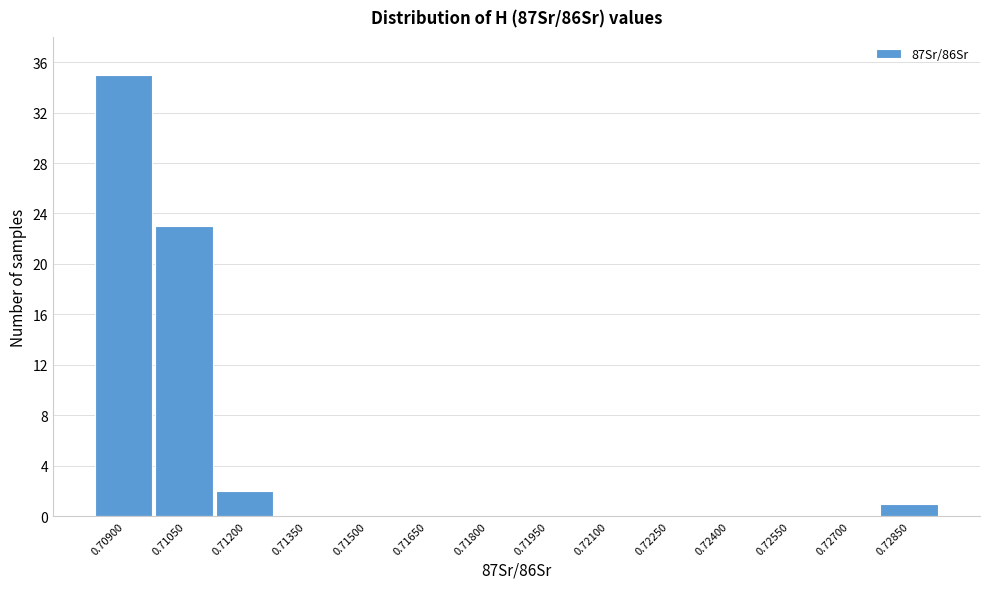

Reading right to left, transcribe all the data shown in this chart.

0.72850=1	0.72700=0	0.72550=0	0.72400=0	0.72250=0	0.72100=0	0.71950=0	0.71800=0	0.71650=0	0.71500=0	0.71350=0	0.71200=2	0.71050=23	0.70900=35